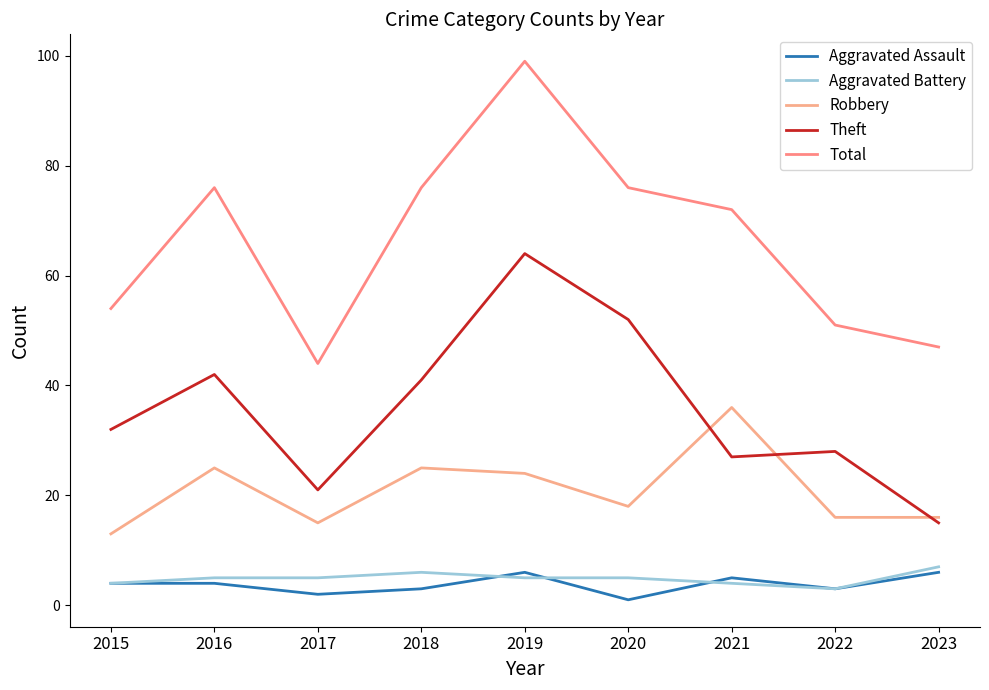

At which label does Theft first exceed 32?

2016